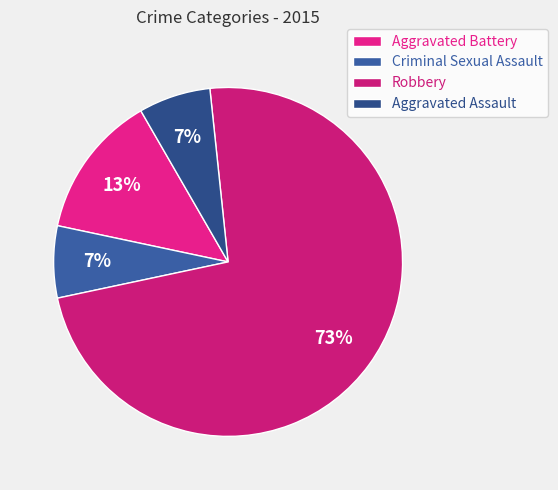

Count the number of slices in the pie.

4